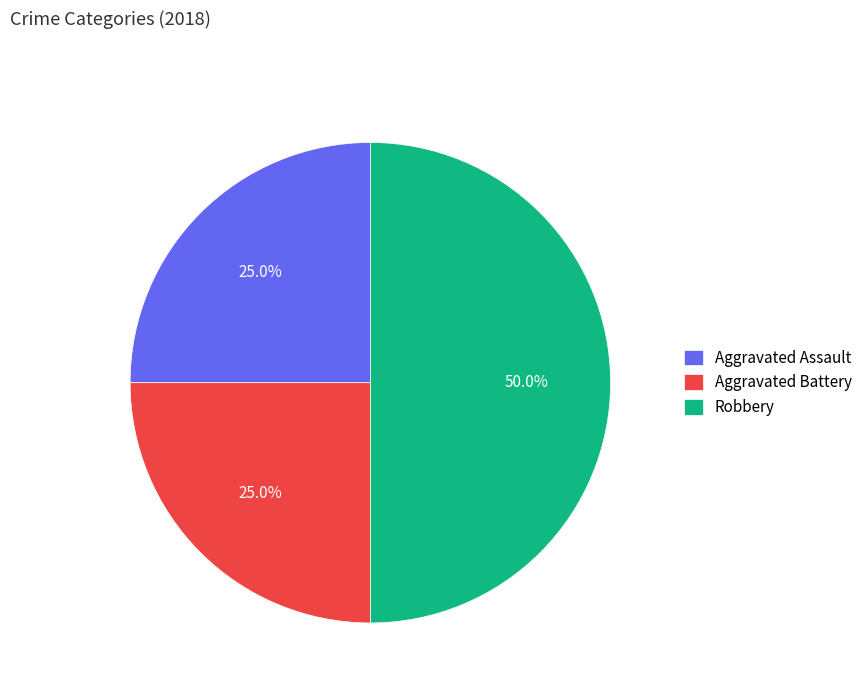

Is Aggravated Assault the majority of the pie?

No